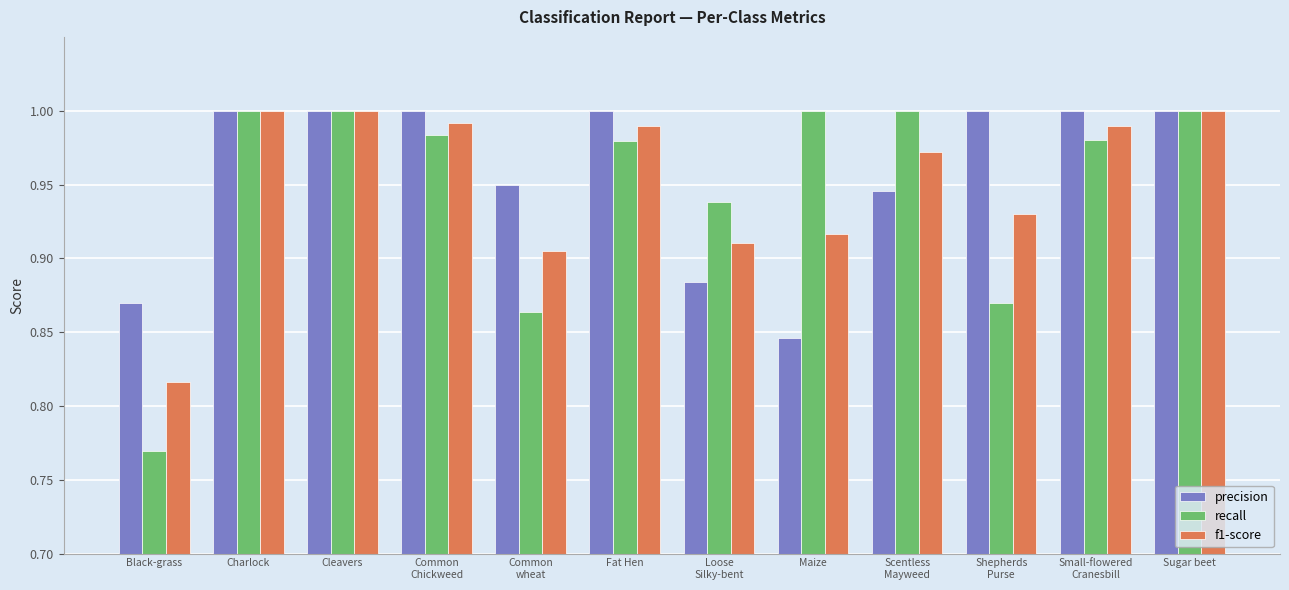

True or false: f1-score has a value of 1.0 at Sugar beet.

True